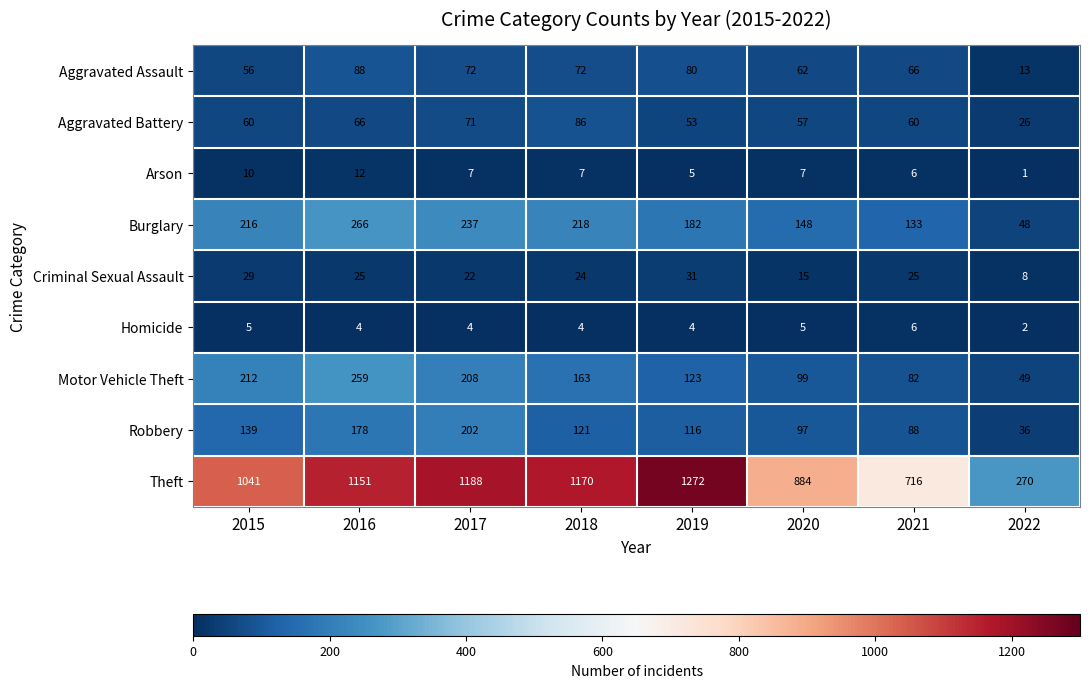

What is the difference between the Motor Vehicle Theft values at 2020 and 2017?

109